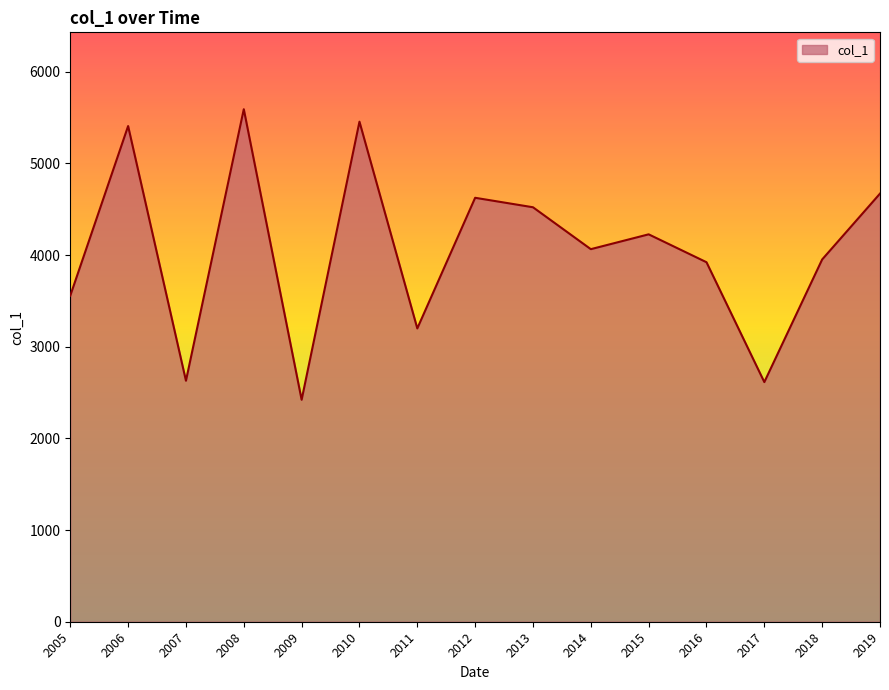

Count the number of categories in the chart.

15